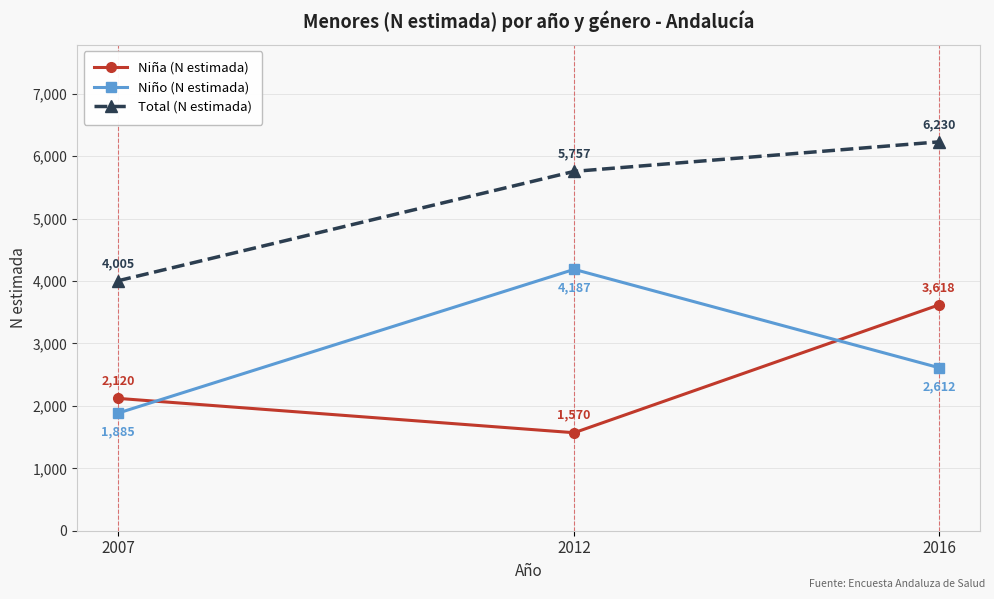

List the series in order of their overall mean, lowest first.

Niña (N estimada), Niño (N estimada), Total (N estimada)